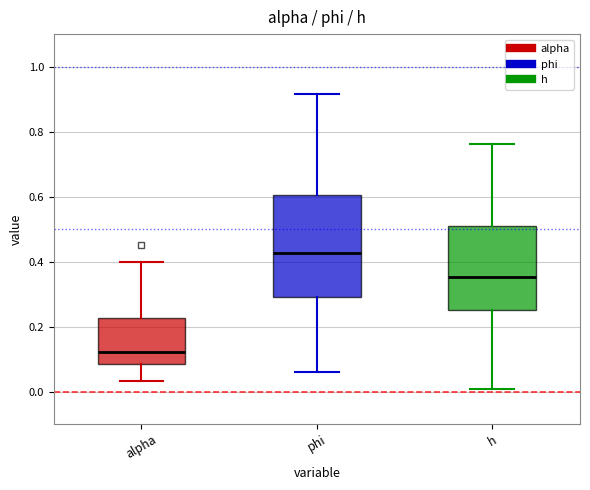

Which box has the lowest median line?

alpha